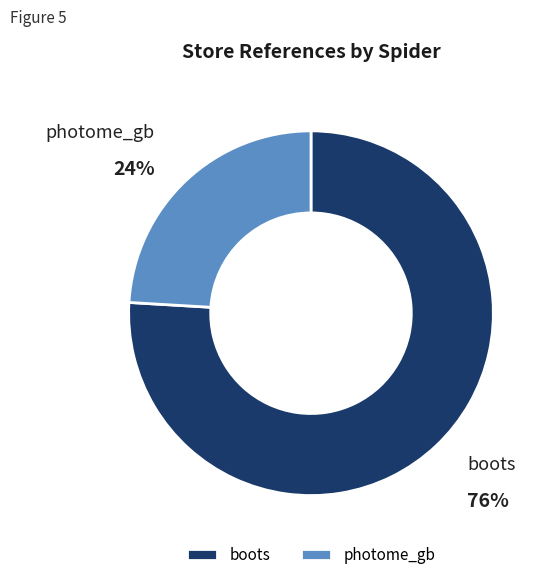

True or false: photome_gb accounts for 24% of the total.

True